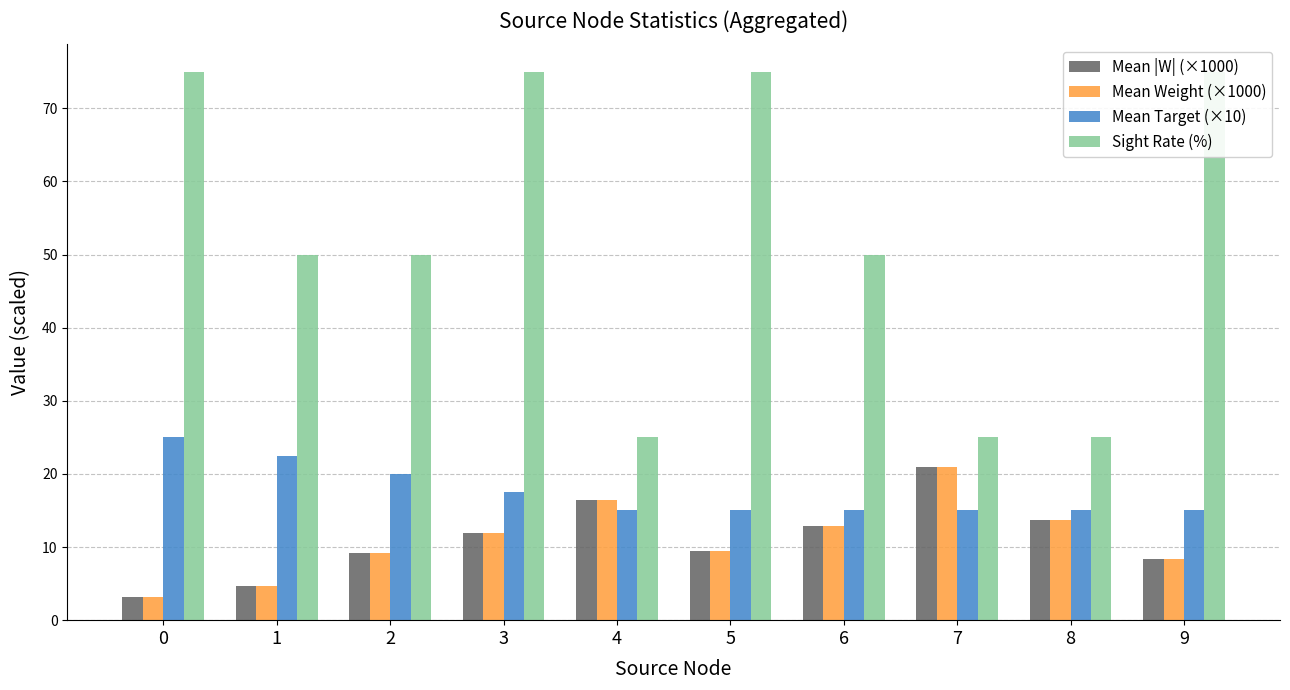

Is it true that Mean |W| (×1000) equals 2.7 at 5?

False